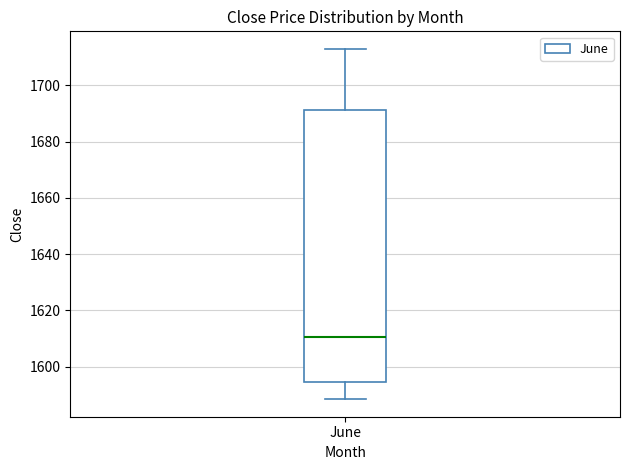

Transcribe this box plot: give where the median line is, the range the box spans, and where the two whiskers end, as read against the y-axis. The values are not printed on the chart, so give them approximately, as read against the axis.

median 1610, box 1594 to 1692, whiskers 1588 to 1714